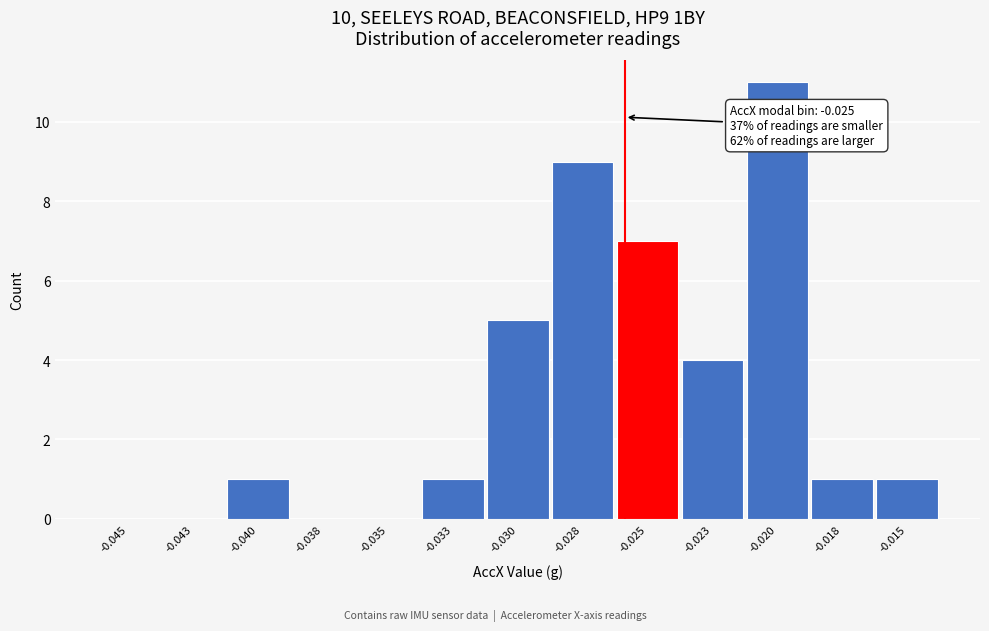

Reading left to right, transcribe all the data shown in this chart.

-0.045=0	-0.043=0	-0.040=1	-0.038=0	-0.035=0	-0.033=1	-0.030=5	-0.028=9	-0.025=7	-0.023=4	-0.020=11	-0.018=1	-0.015=1